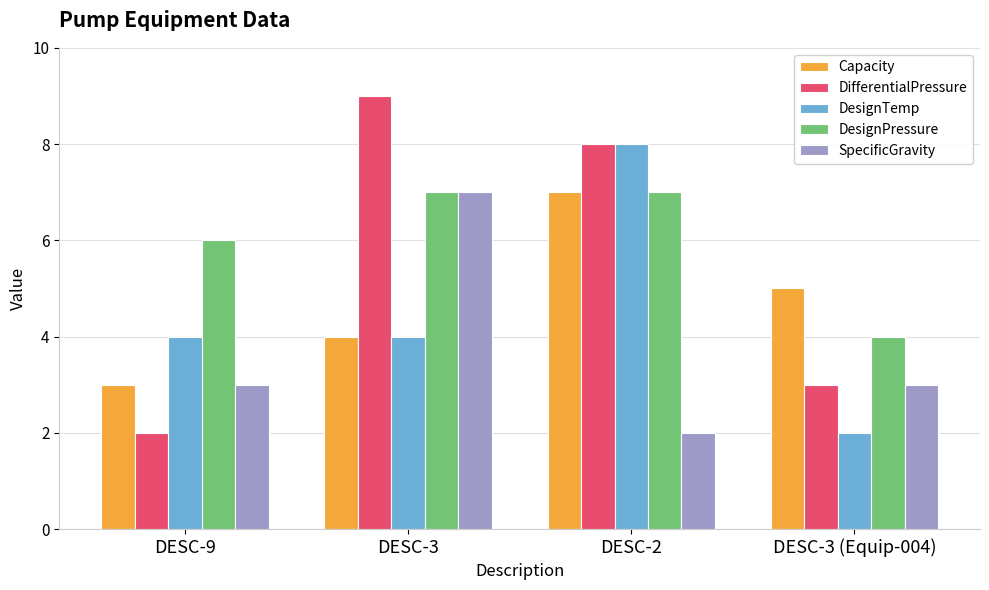

How many bars are there in each group?

5